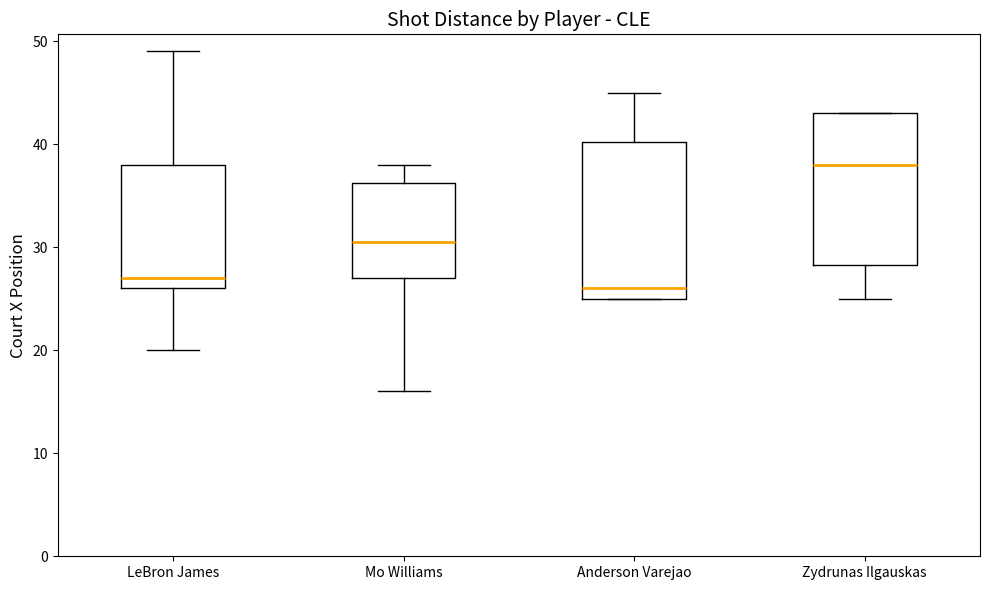

Reading left to right, transcribe this box plot: for each box, give where its median line is, the range the box spans, and where its two whiskers end, as read against the y-axis. The values are not printed on the chart, so give them approximately, as read against the axis.

LeBron James: median 27, box 26 to 38, whiskers 20 to 49
Mo Williams: median 31, box 27 to 36, whiskers 16 to 38
Anderson Varejao: median 26, box 25 to 40, whiskers 25 to 45
Zydrunas Ilgauskas: median 38, box 28 to 43, whiskers 25 to 43